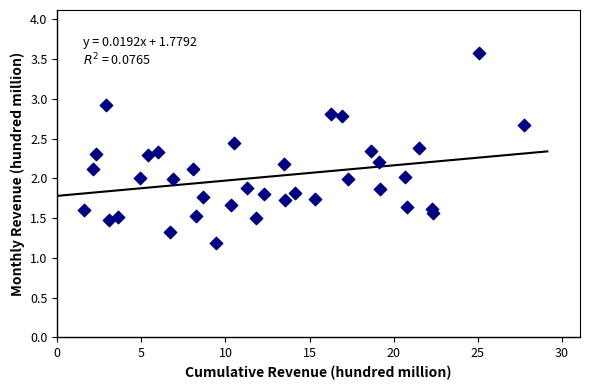

What is the range of Y values (max minus min)?

2.4